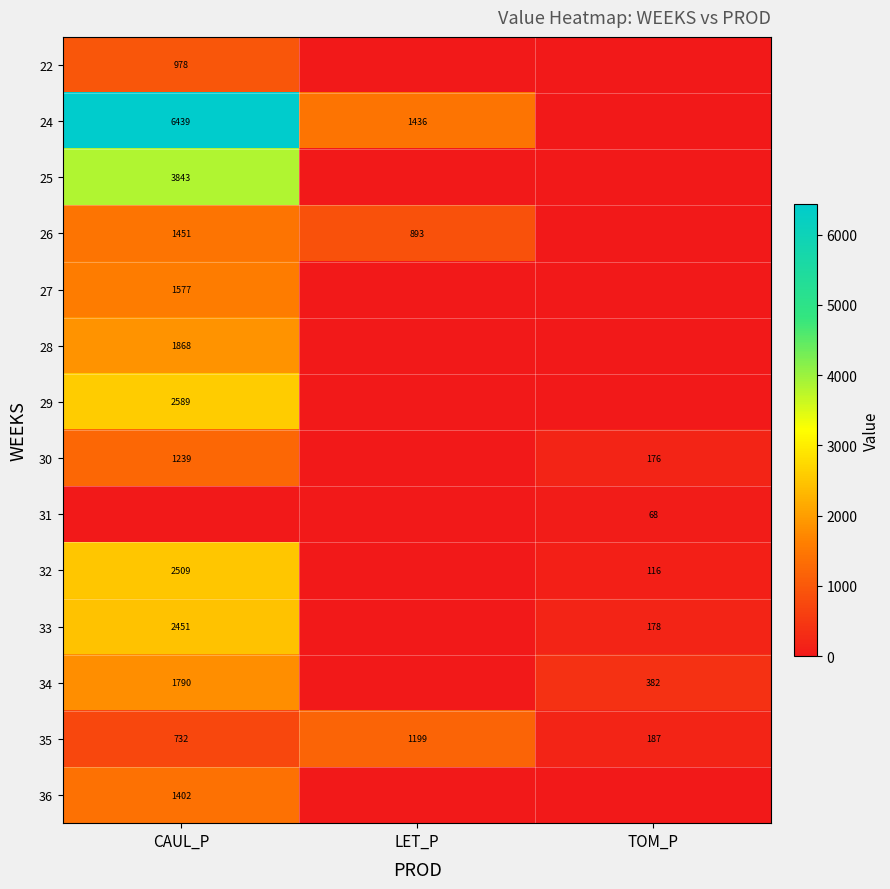

The 26 series shows 1451 at CAUL_P. True or false?

True